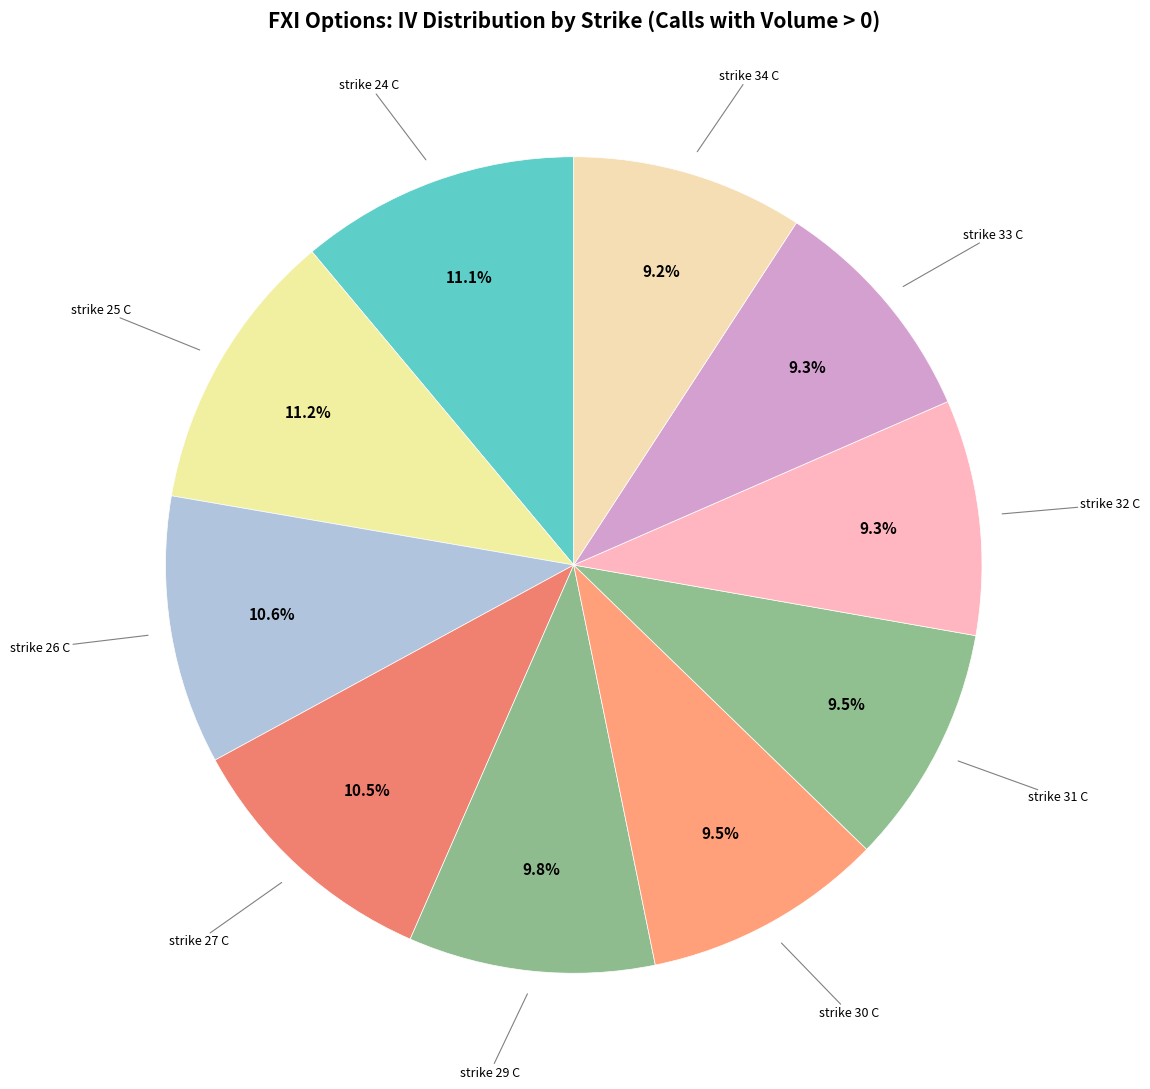

To the nearest percent, what is the difference between the largest and smallest slice percentages?

2%